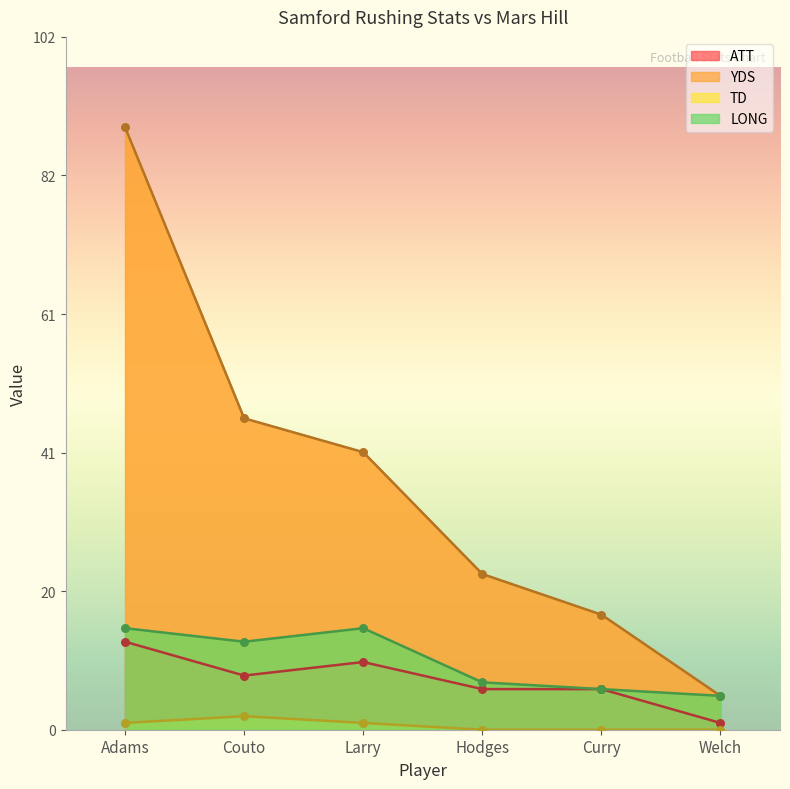

At how many categories does at least one series exceed 11?

5